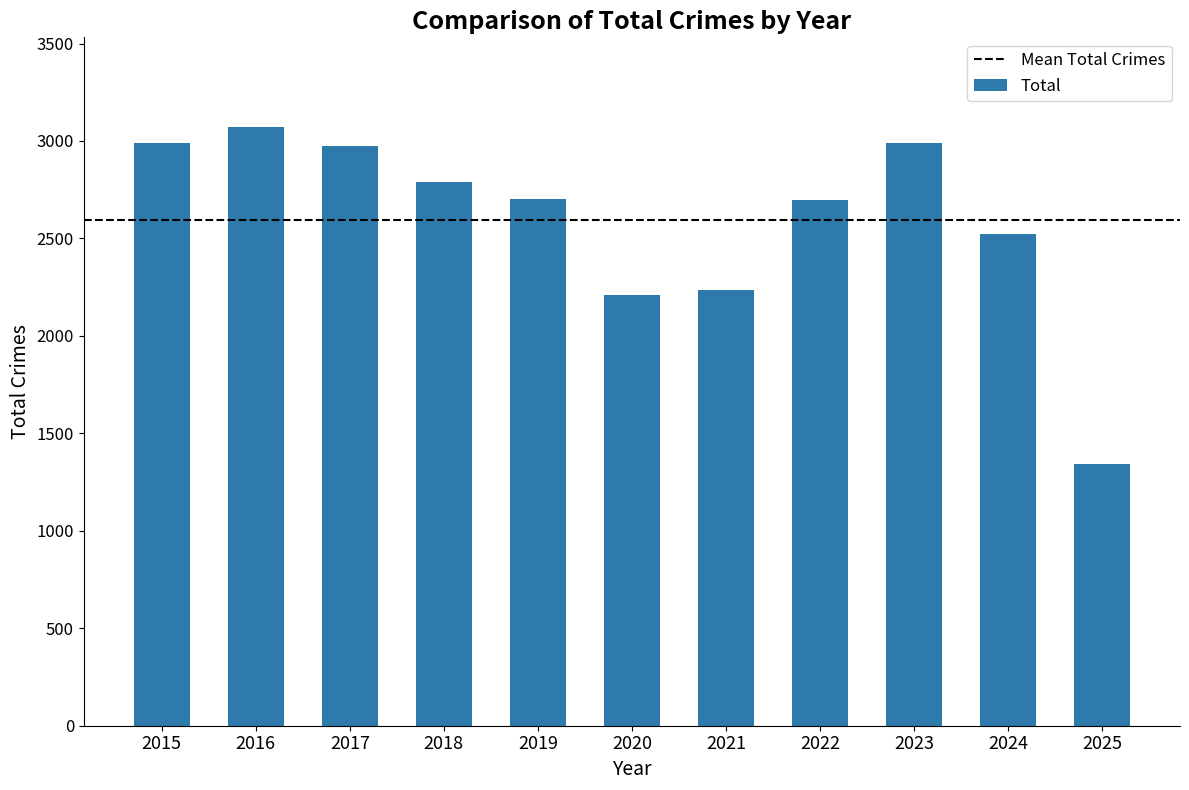

What is the approximate value at 2022?

2698